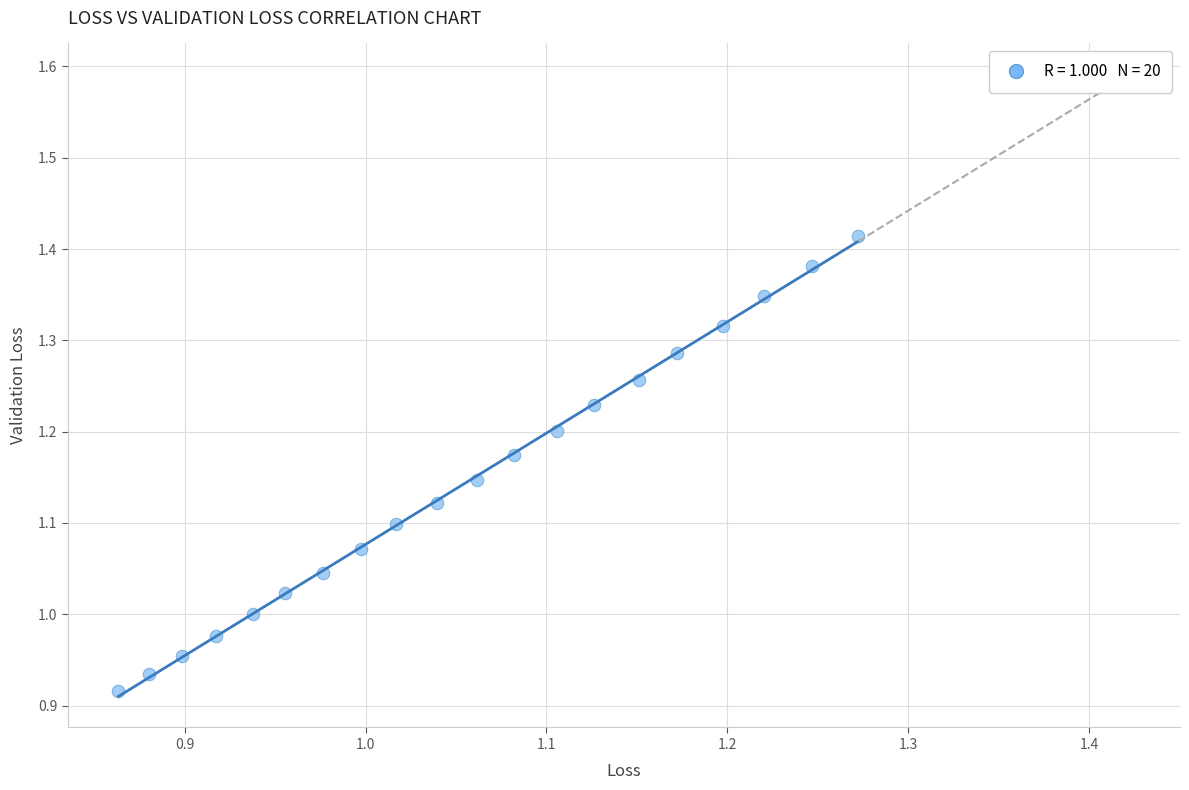

What is the range of Y values (max minus min)?

0.5